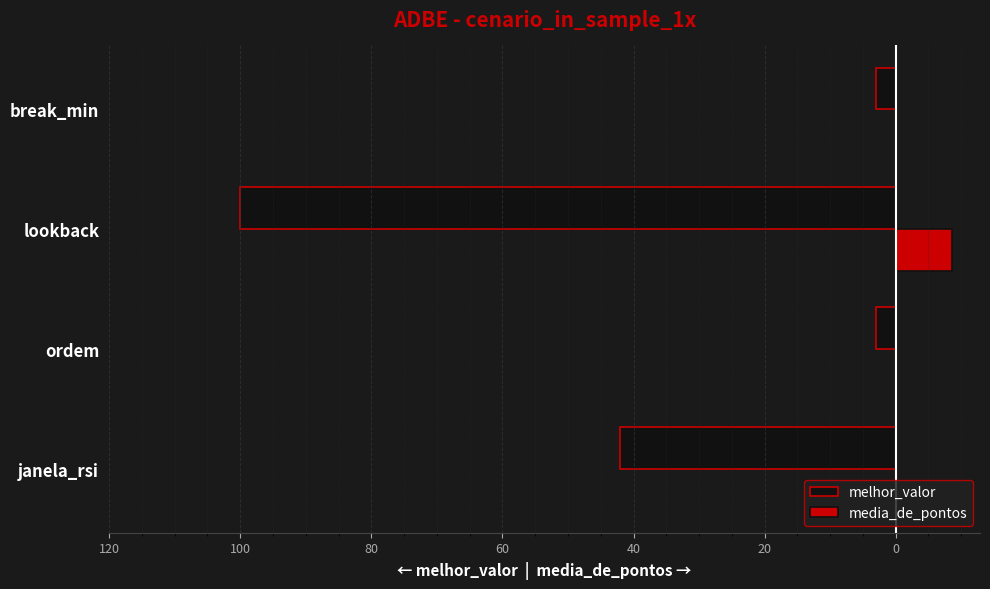

What is the difference between the maximum and minimum values in the media_de_pontos series?

8.6